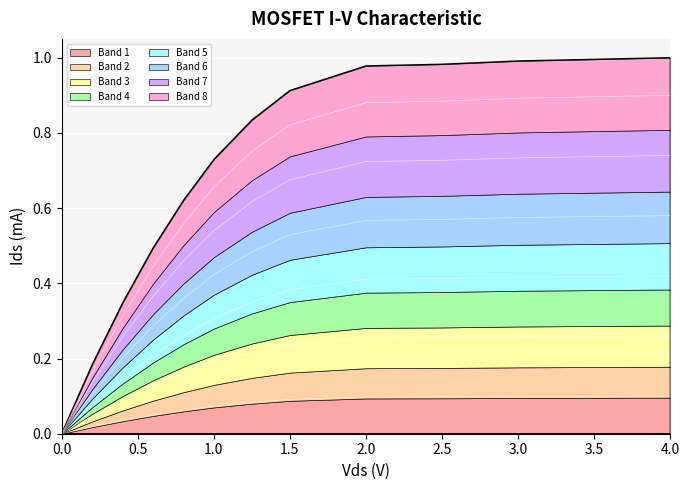

List the labels in order of value, smallest first.

0, 0.2, 0.4, 0.6, 0.8, 1.0, 1.25, 1.5, 2.0, 2.5, 3.0, 3.5, 4.0